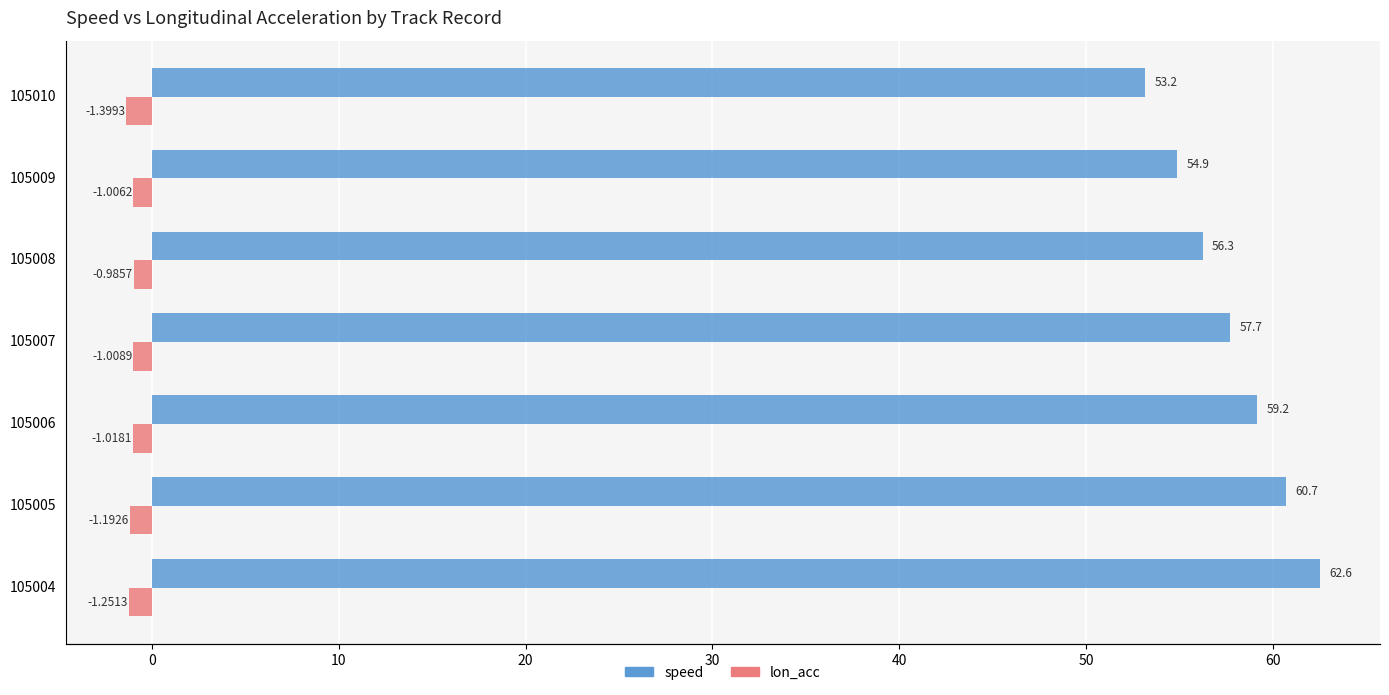

Which series has the largest total across all categories?

speed